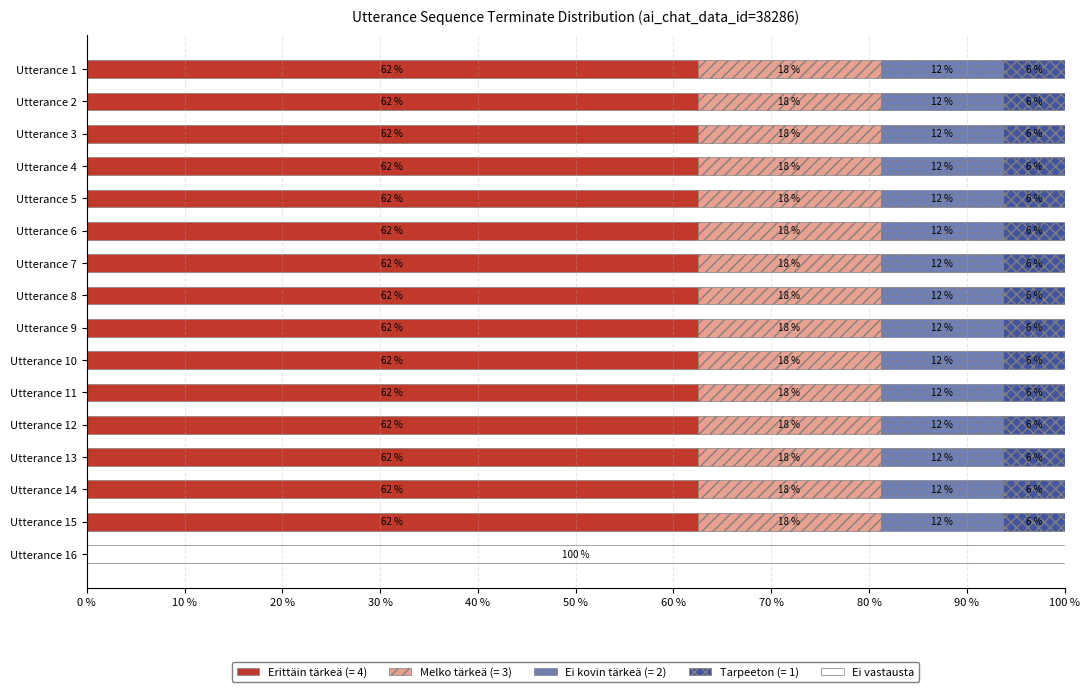

What are all the series names shown in the legend?

Erittäin tärkeä (= 4), Melko tärkeä (= 3), Ei kovin tärkeä (= 2), Tarpeeton (= 1), Ei vastausta